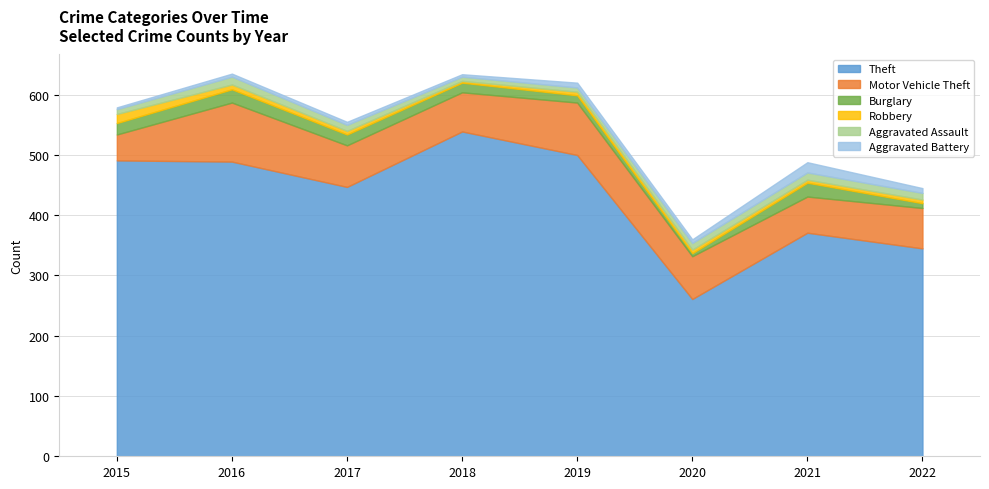

Is the value of Robbery at 2021 greater than the value of Motor Vehicle Theft at 2020?

No